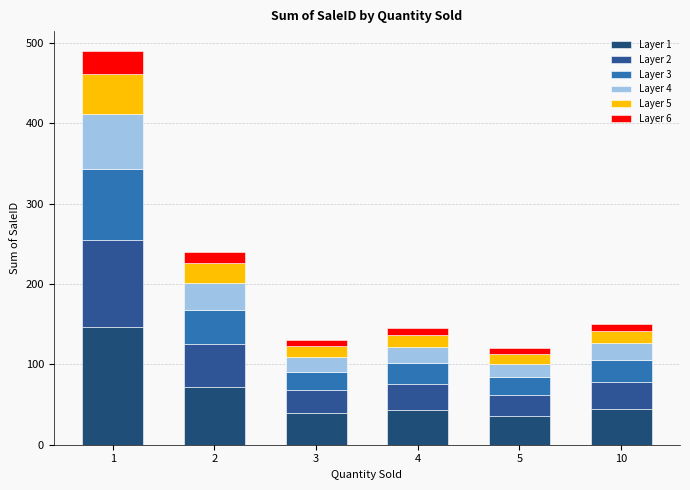

Does the chart contain any negative values?

No